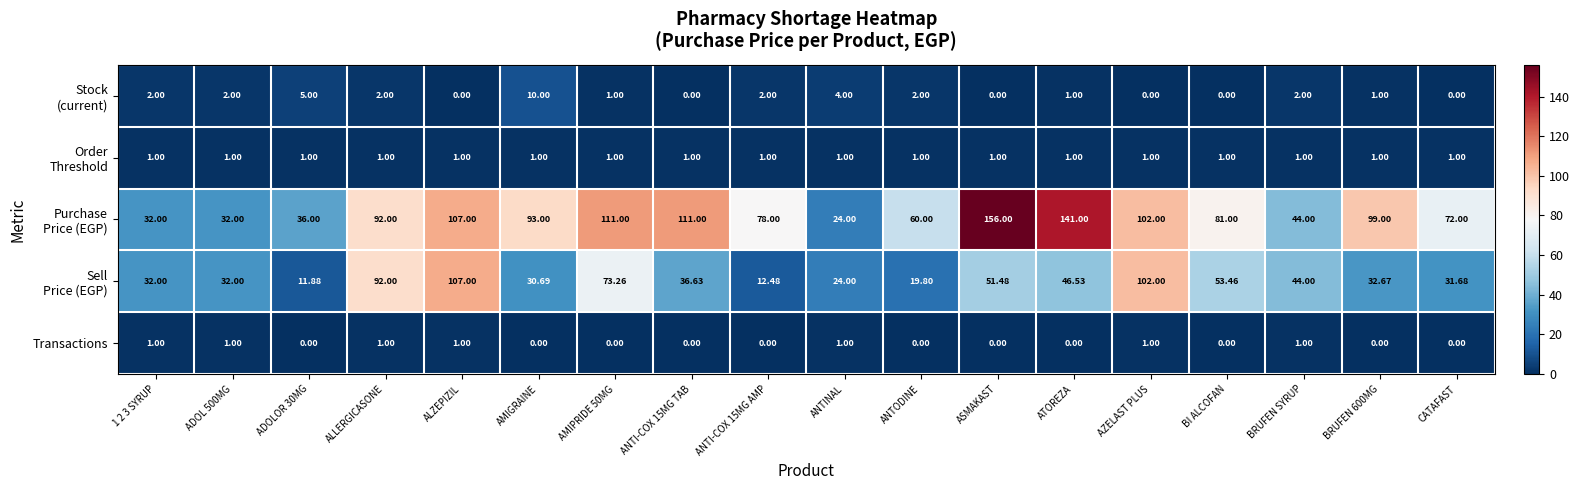

What is the total value across all series at BRUFEN 600MG?

133.7